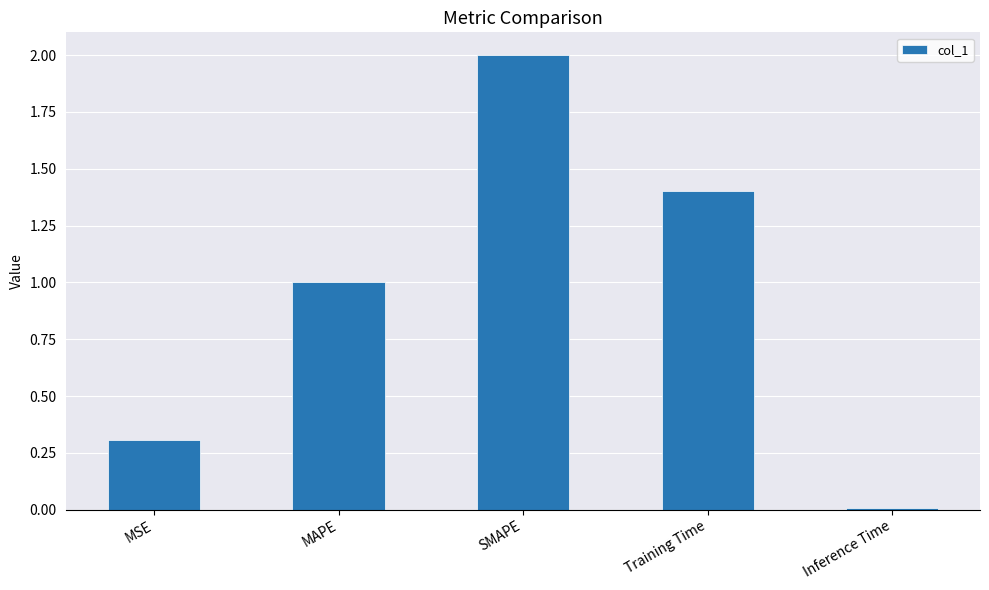

List the labels in order of value, largest first.

SMAPE, Training Time, MAPE, MSE, Inference Time